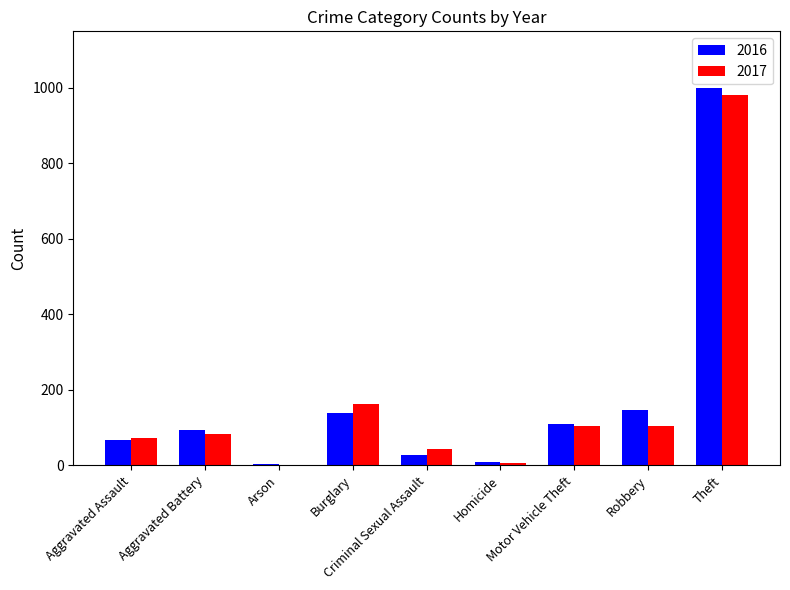

Where does the 2017 series first go above 83?

Burglary